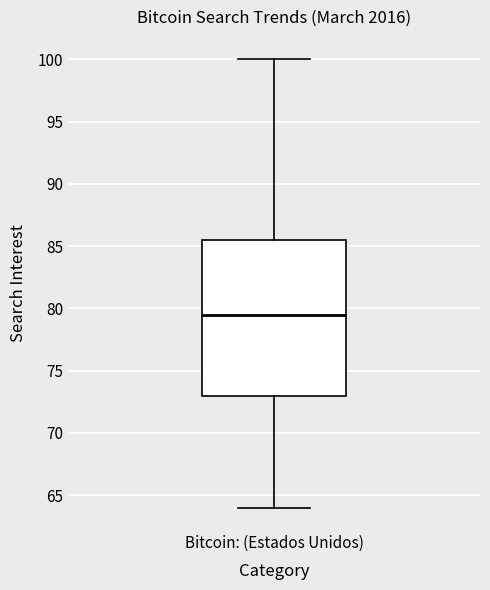

Read this box plot against the y-axis: the position of the median line, the range covered by the box, and the ends of both whiskers. The values are not printed on the chart, so give them approximately, as read against the axis.

median 79.5, box 73.0 to 85.5, whiskers 64.0 to 100.0